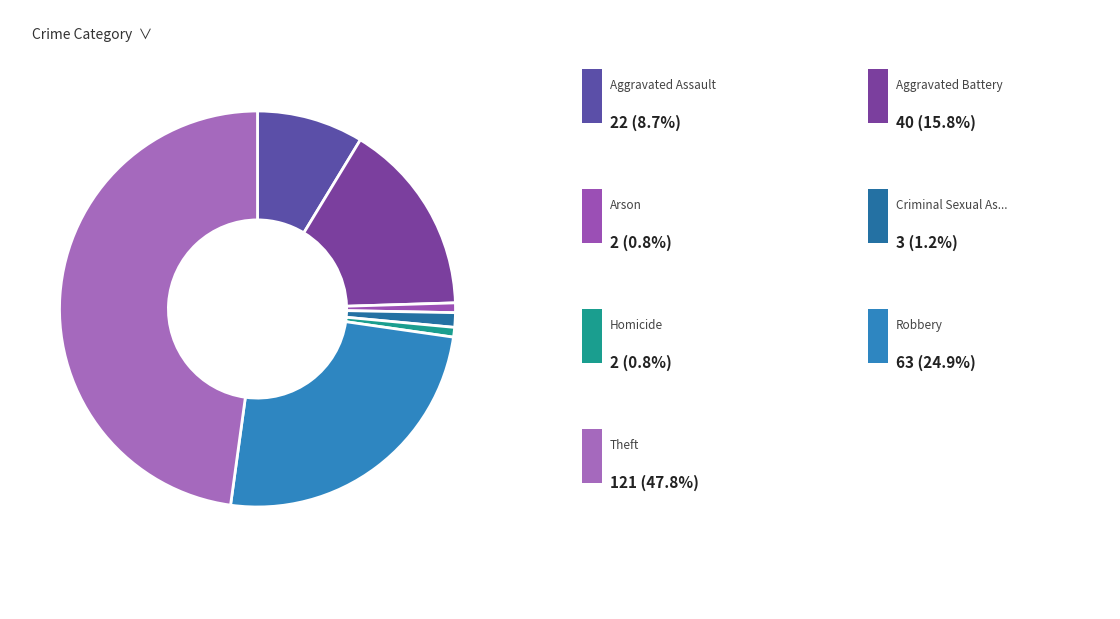

How many slices are in this pie chart?

7